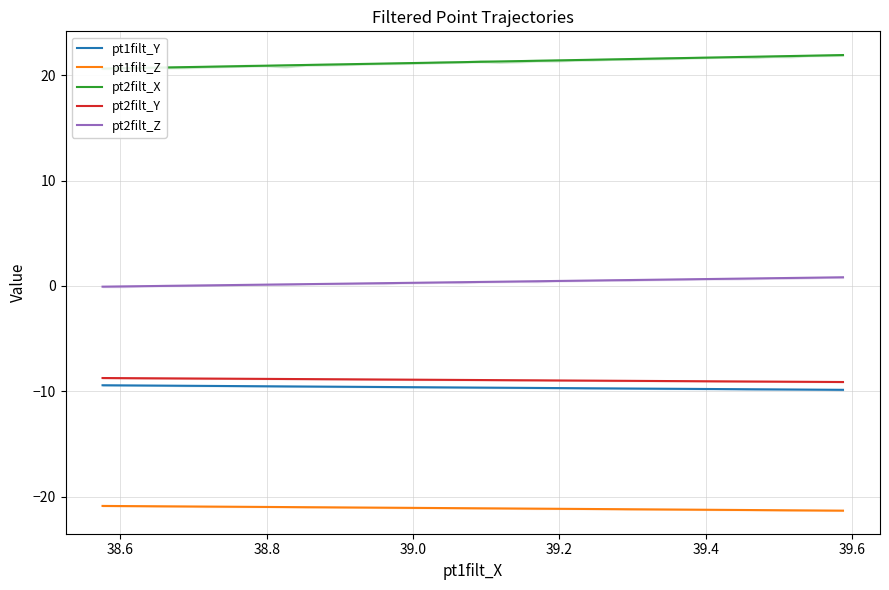

True or false: pt2filt_X has more than 0 points higher than both neighbors.

False